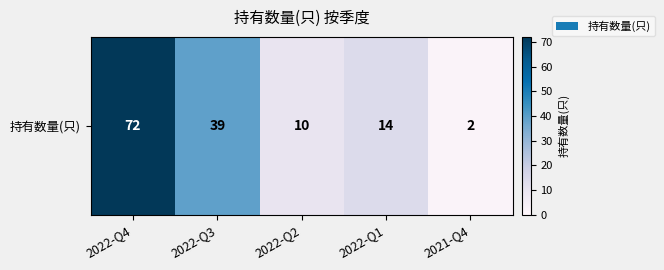

What is the minimum value shown in the chart?

2